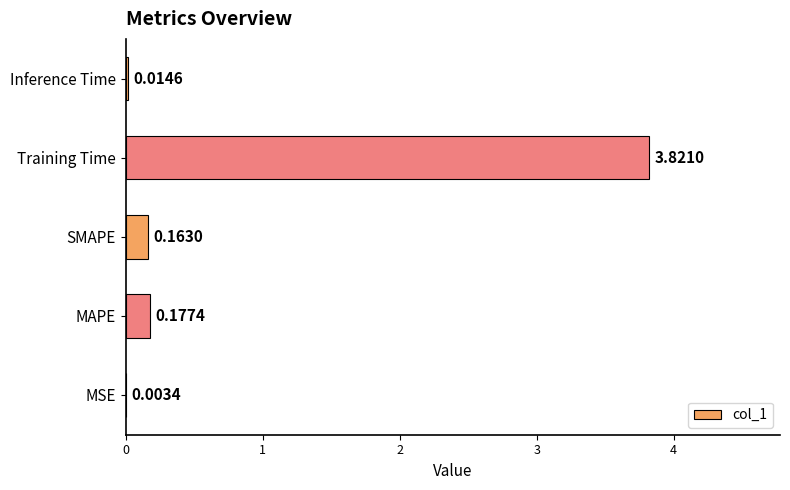

Where is the data nearest to the value 1?

MAPE